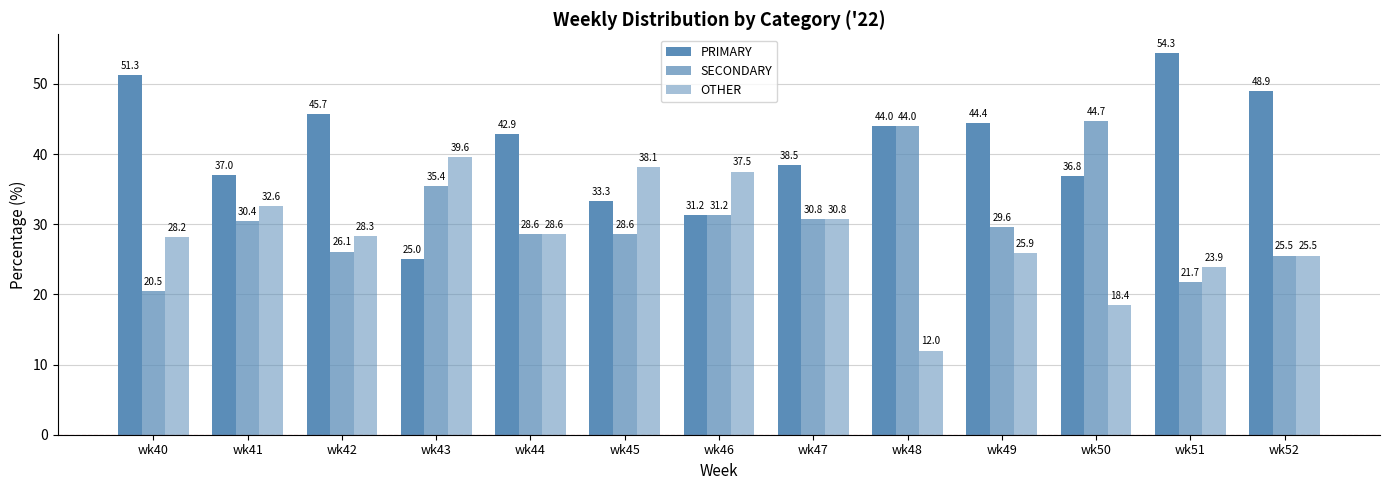

At which label is SECONDARY closest to 32?

wk46